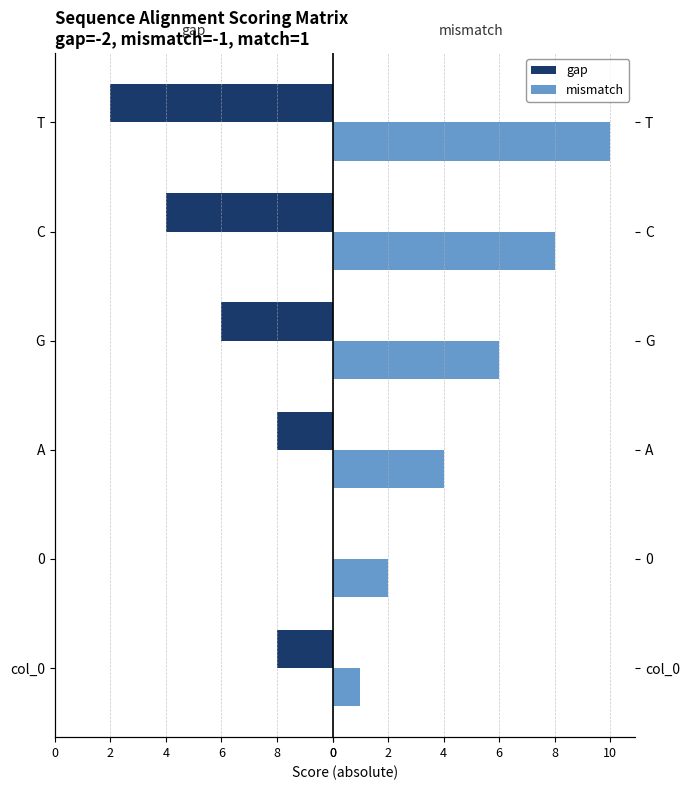

How many mismatch values are between 2 and 8?

4